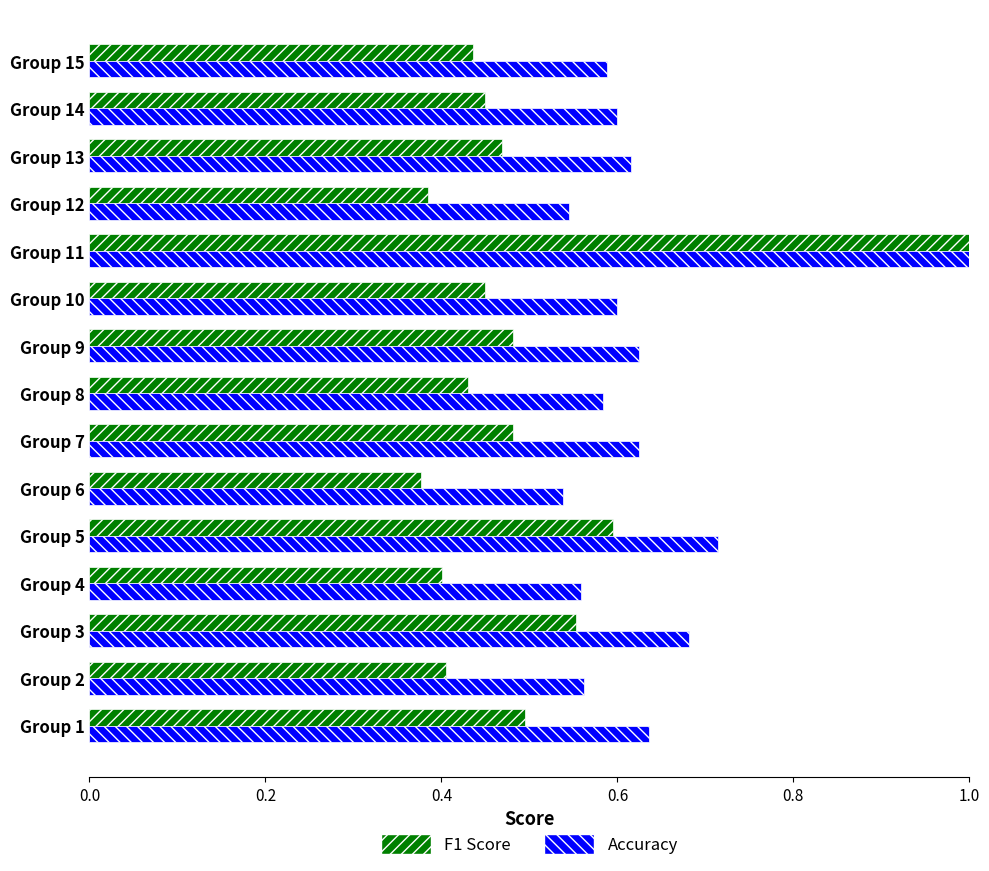

Rank the series by their average value, from highest to lowest.

Accuracy, F1 Score